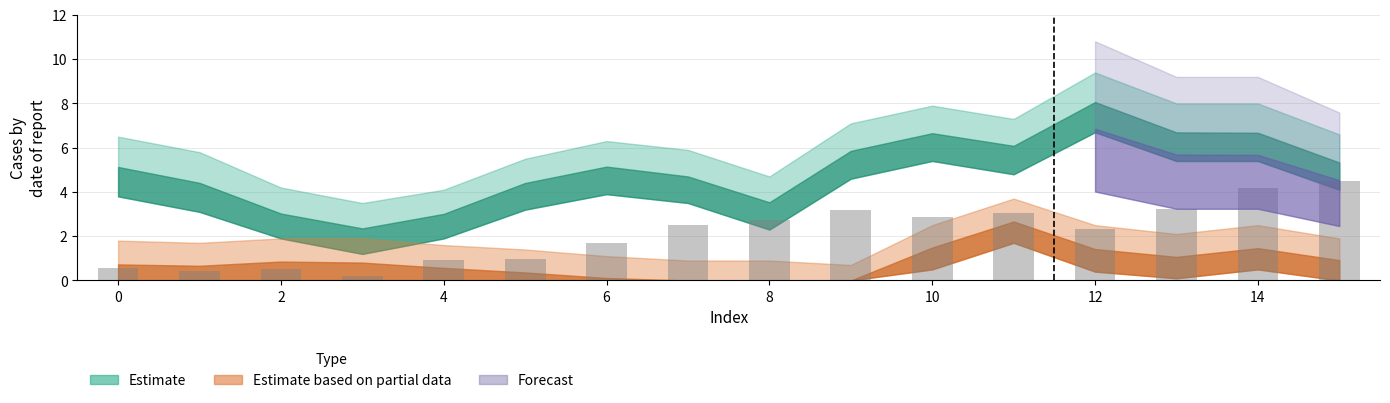

What is the maximum value shown in the chart?

4.5